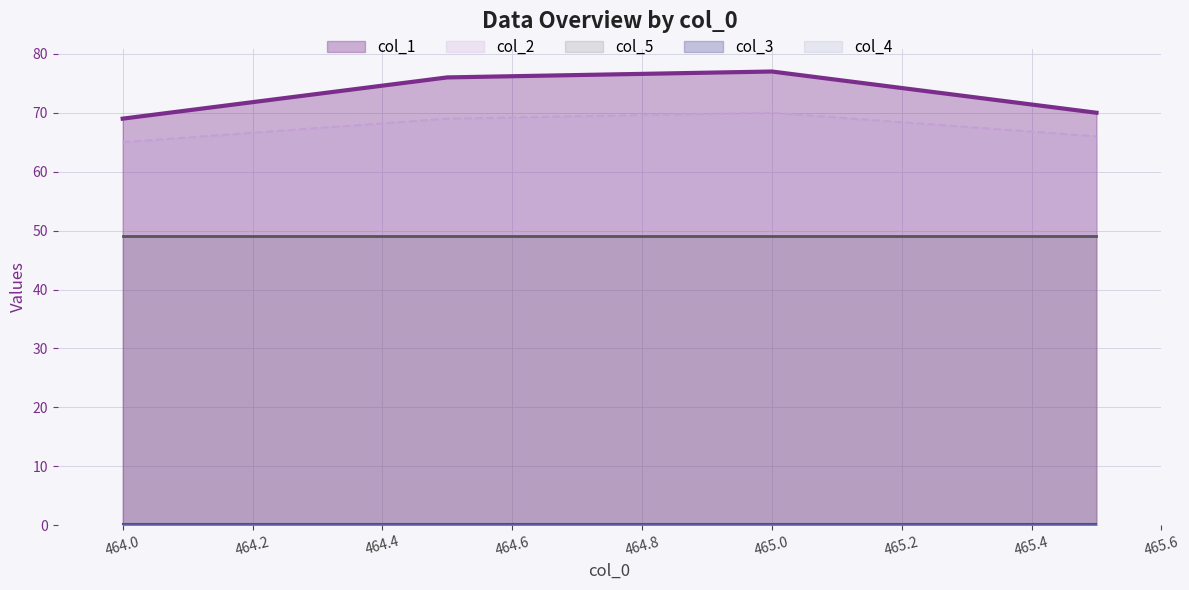

The col_5 series shows 30.8 at 0. True or false?

False